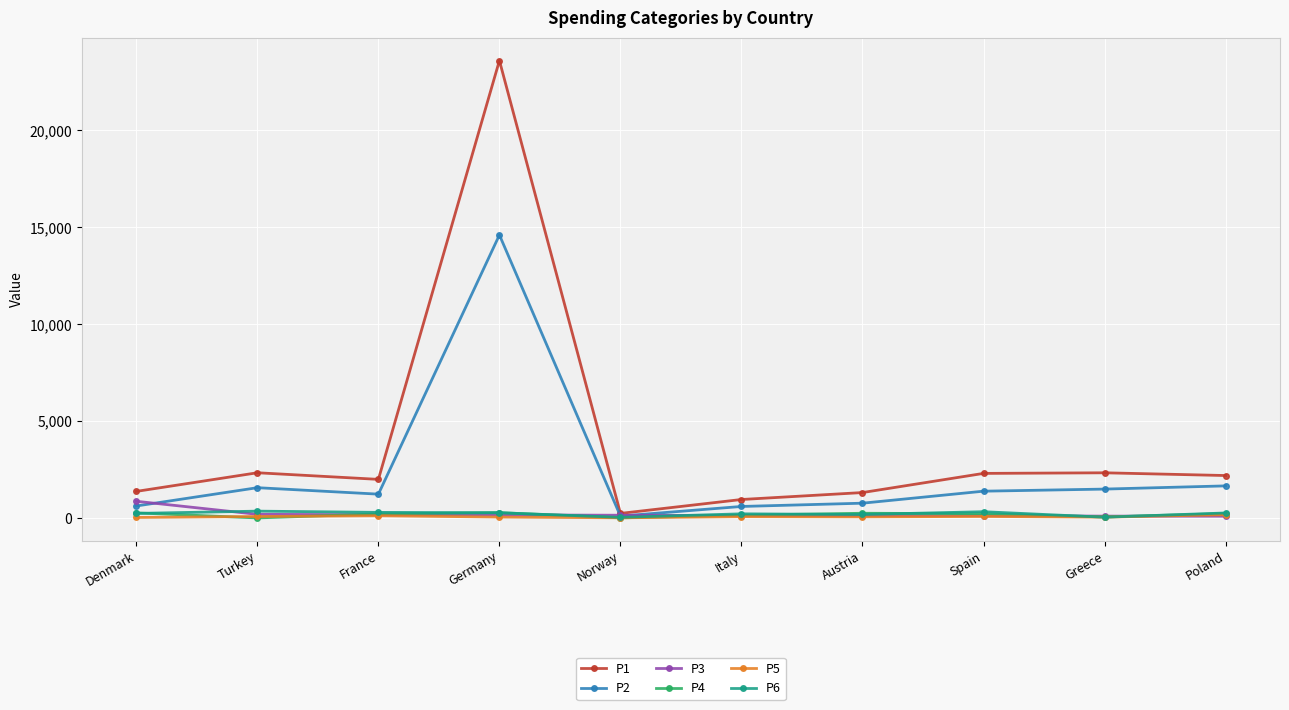

Which series has the largest range (max minus min)?

P1